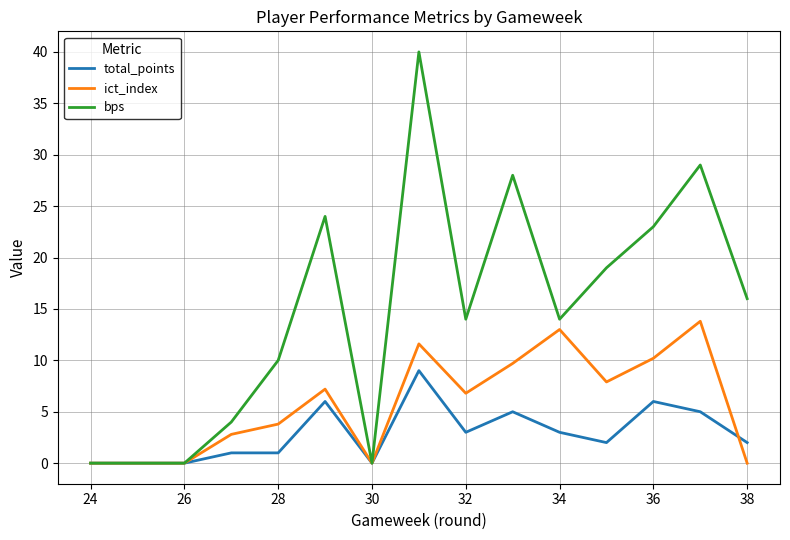

What is the maximum value shown in the chart?

40.0